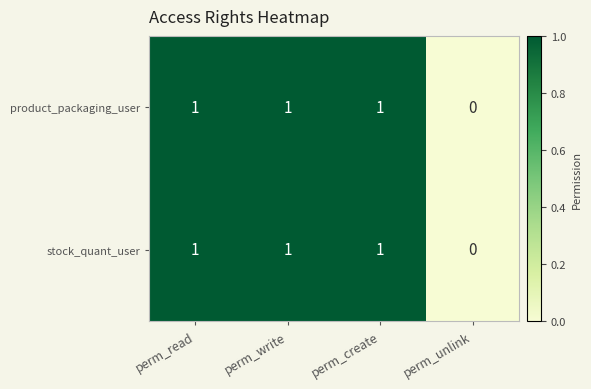

Where is product_packaging_user nearest to the value 0?

perm_unlink